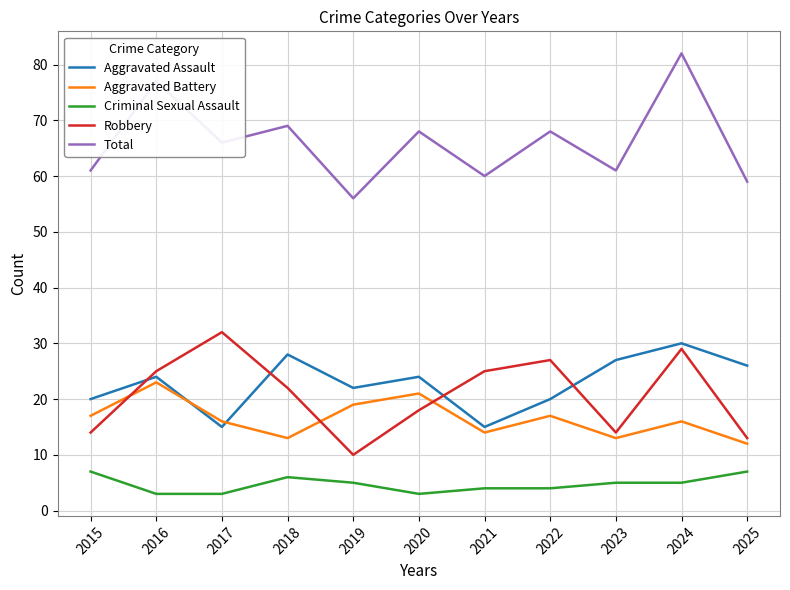

Is this an area chart (filled region under the line)?

No